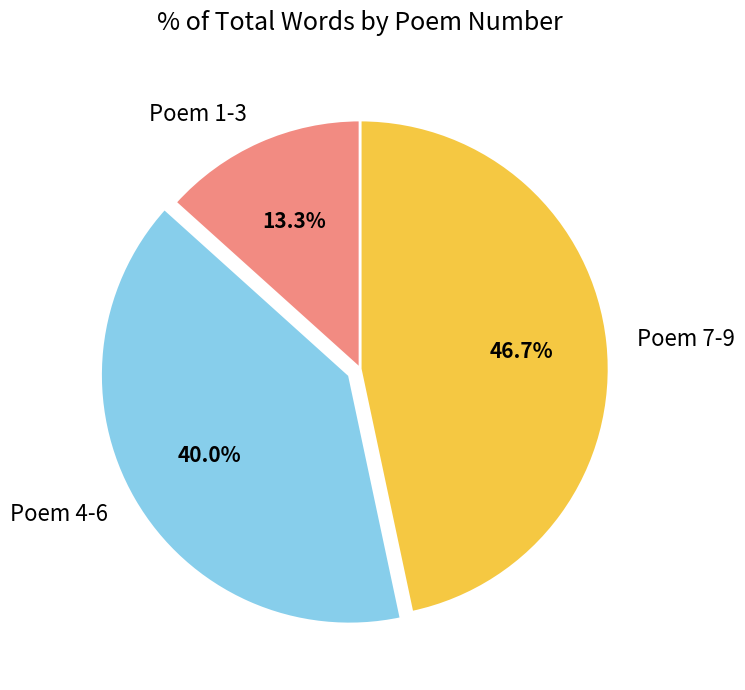

What is the total percentage of Poem 1-3 and Poem 4-6?

53.3%